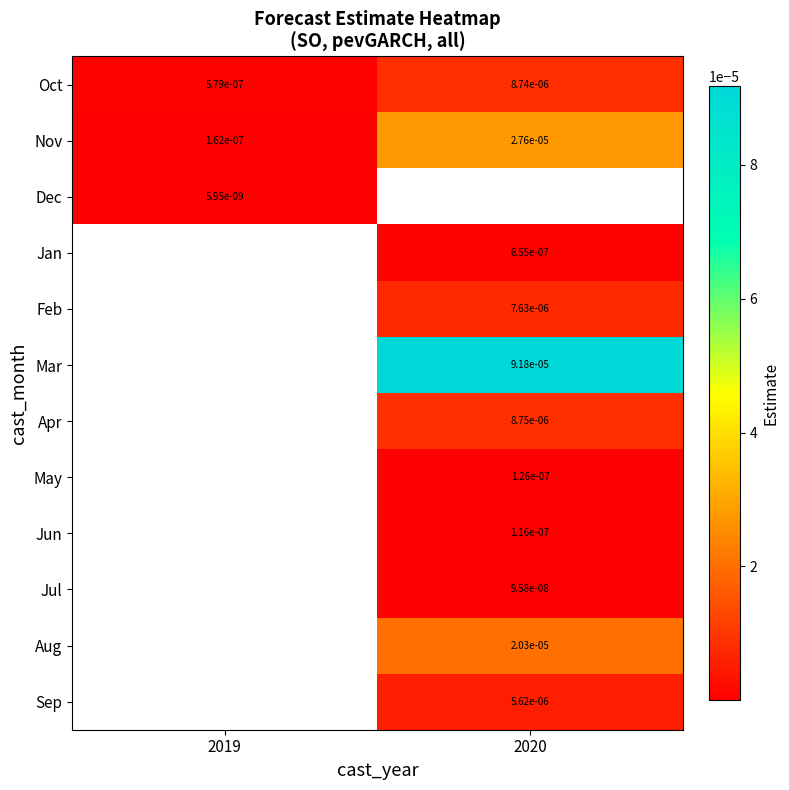

Is the value of Oct at 2020 greater than the value of Sep at 2020?

Yes